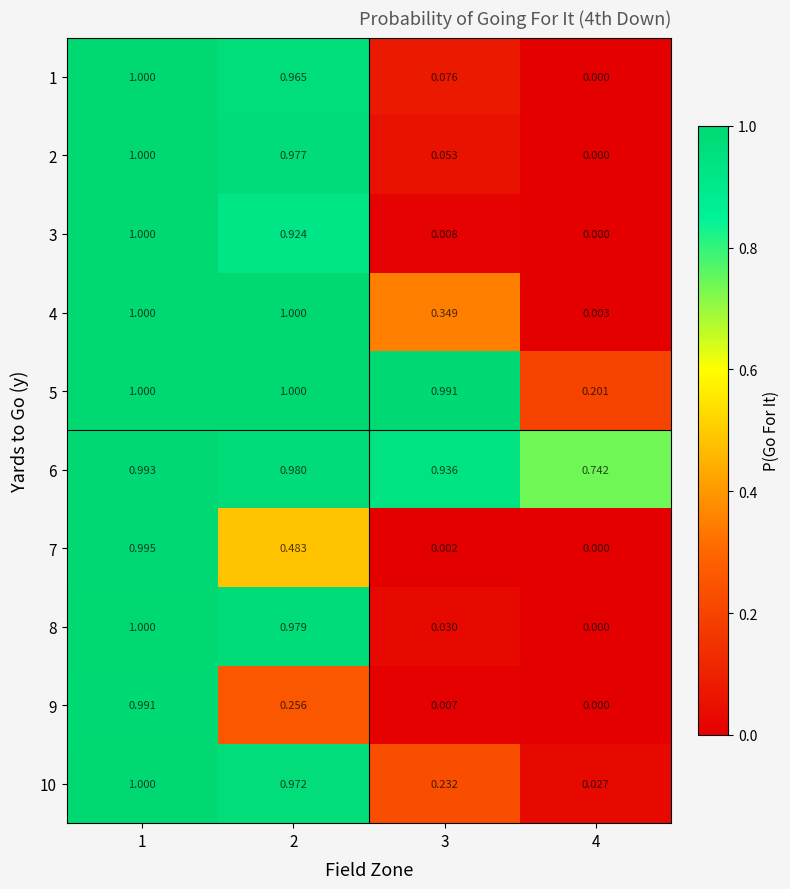

How many distinct data groups are displayed?

10